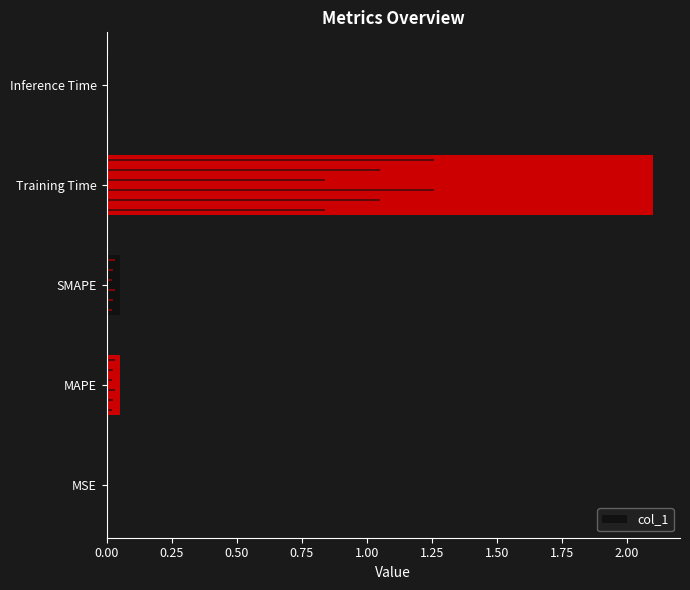

Is it true that the value at MSE is 0.0?

True